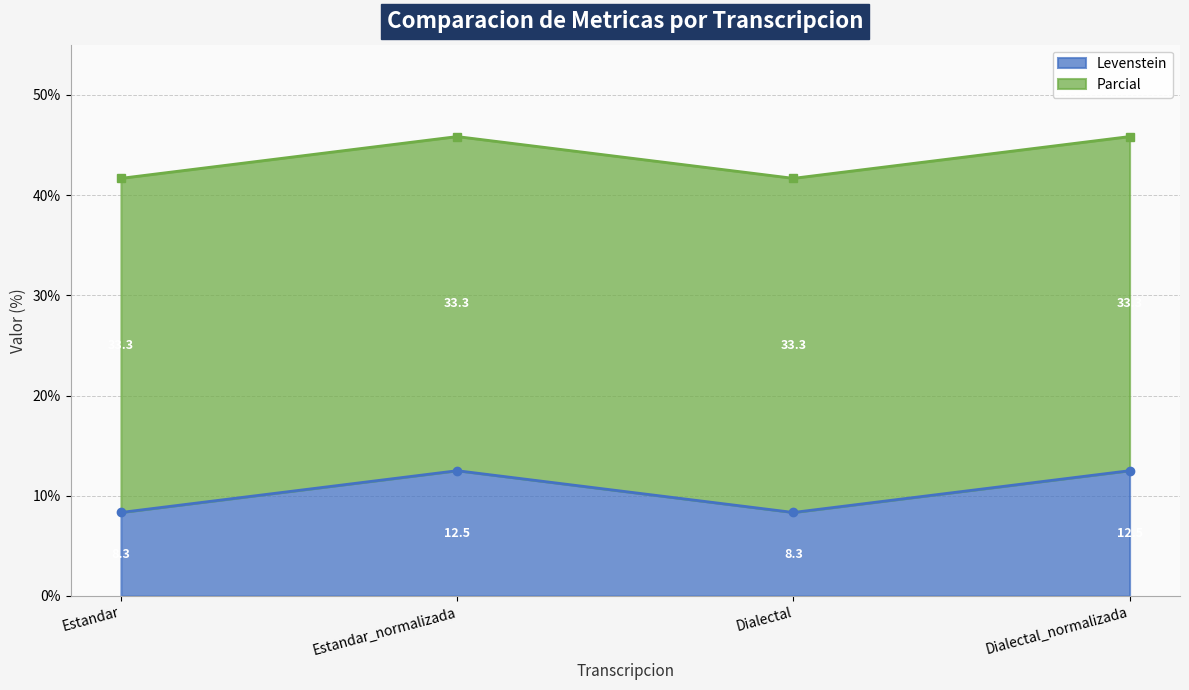

What is the sum of the values at Dialectal and Dialectal_normalizada?

20.8